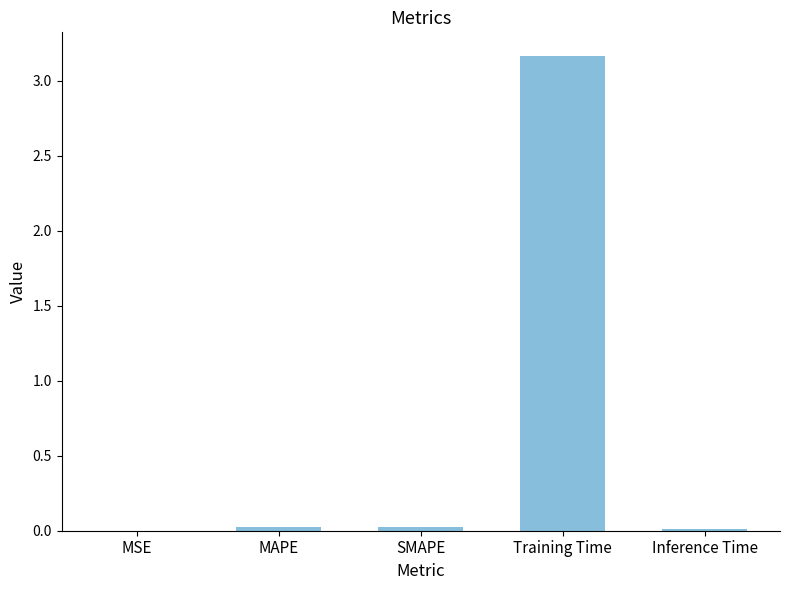

At which category does the chart reach its peak across all series?

Training Time